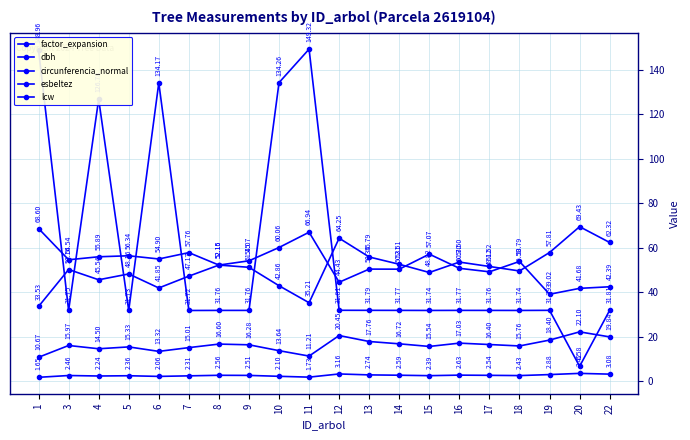

True or false: dbh and circunferencia_normal intersect in this chart.

False